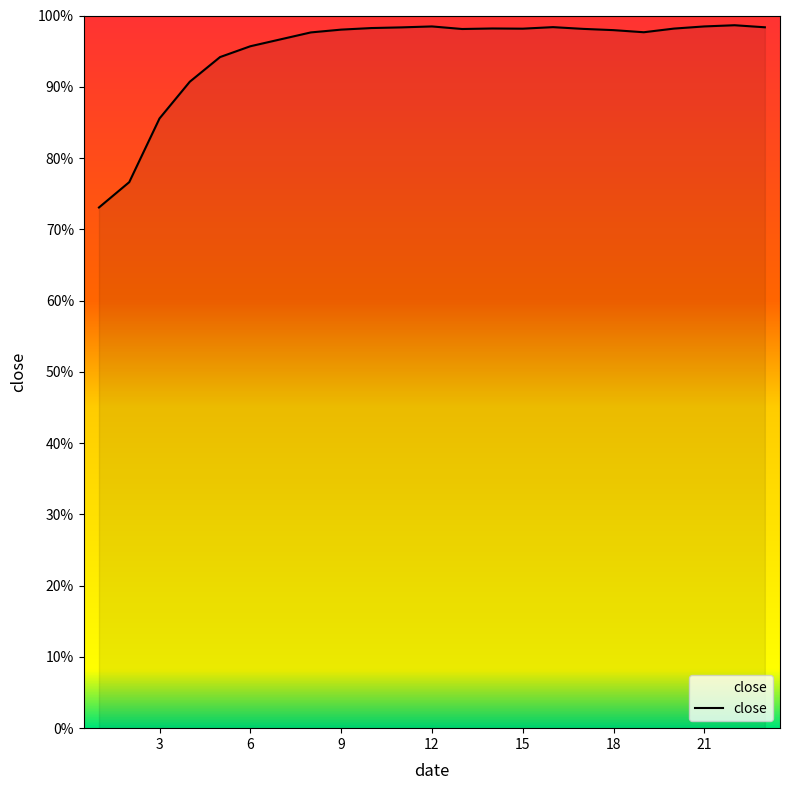

Which label corresponds to the smallest value in the chart?

1